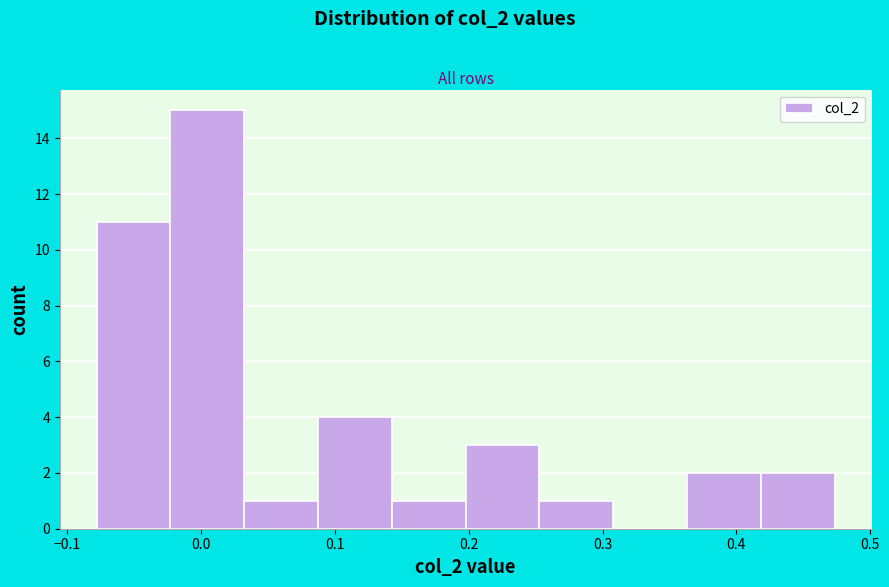

Reading left to right, list every bar in this chart as the range it spans on the x-axis followed by its height. Neither the bar edges nor the heights are printed on the chart, so give them approximately, as read against the axes.

-0.08 to -0.02: 11
-0.02 to 0.03: 15
0.03 to 0.09: 1
0.09 to 0.14: 4
0.14 to 0.20: 1
0.20 to 0.25: 3
0.25 to 0.31: 1
0.31 to 0.36: 0
0.36 to 0.42: 2
0.42 to 0.47: 2